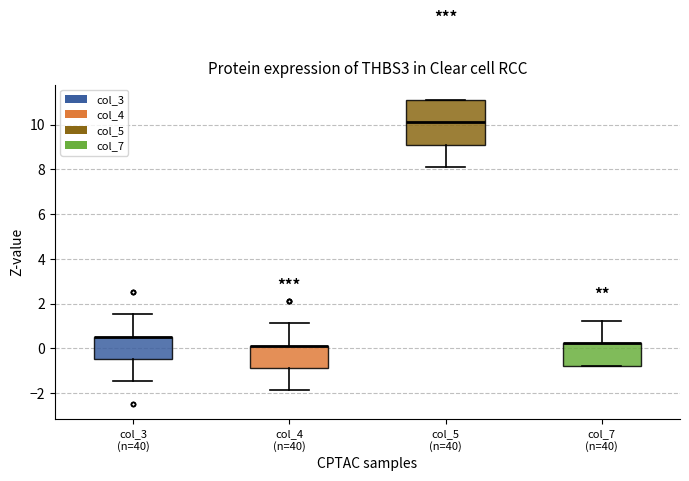

Which box is the tallest, from its lower edge to its upper edge?

col_5 (n=40)